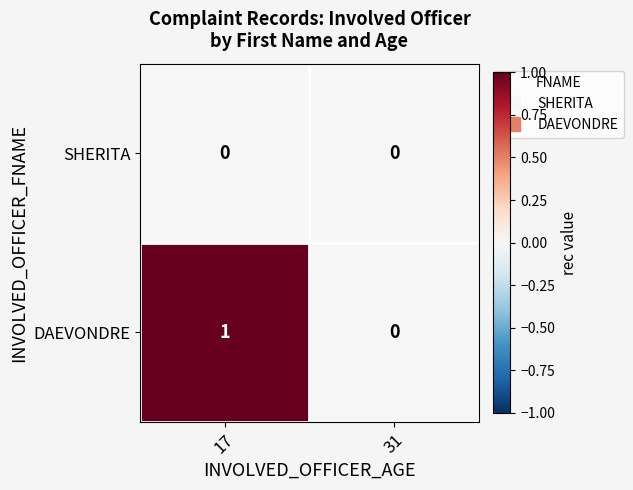

The value of SHERITA at 17 is 0. True or false?

True